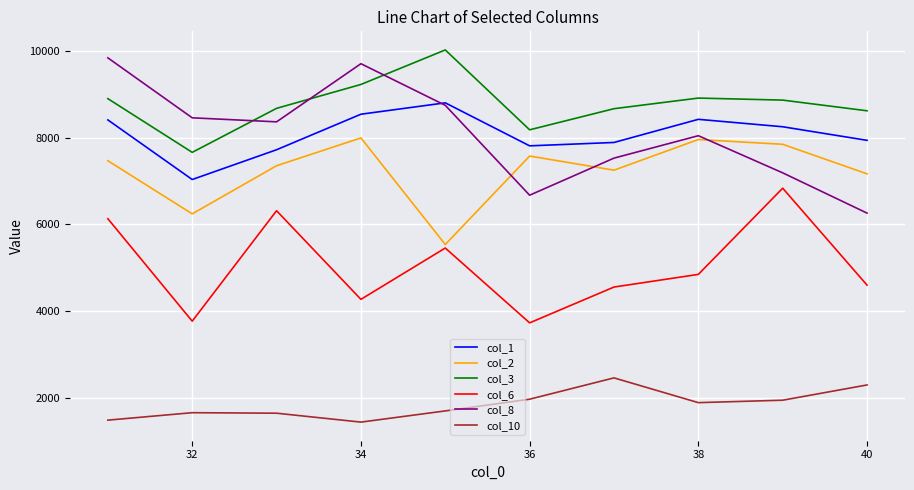

Which series has the largest total across all categories?

col_3